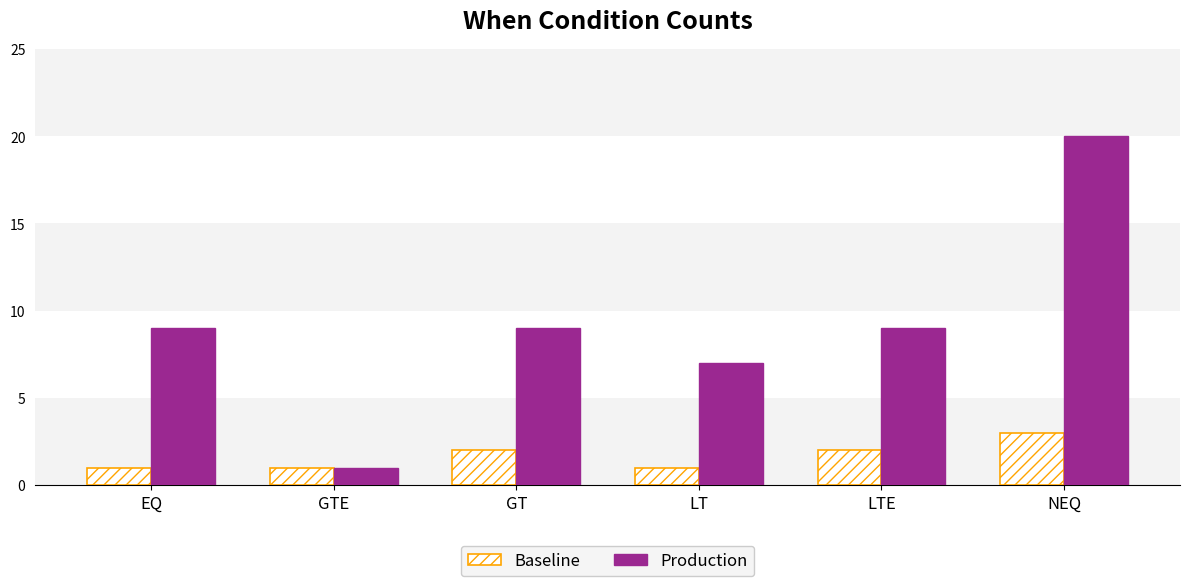

Count the Baseline values in the range 1 to 2.

5